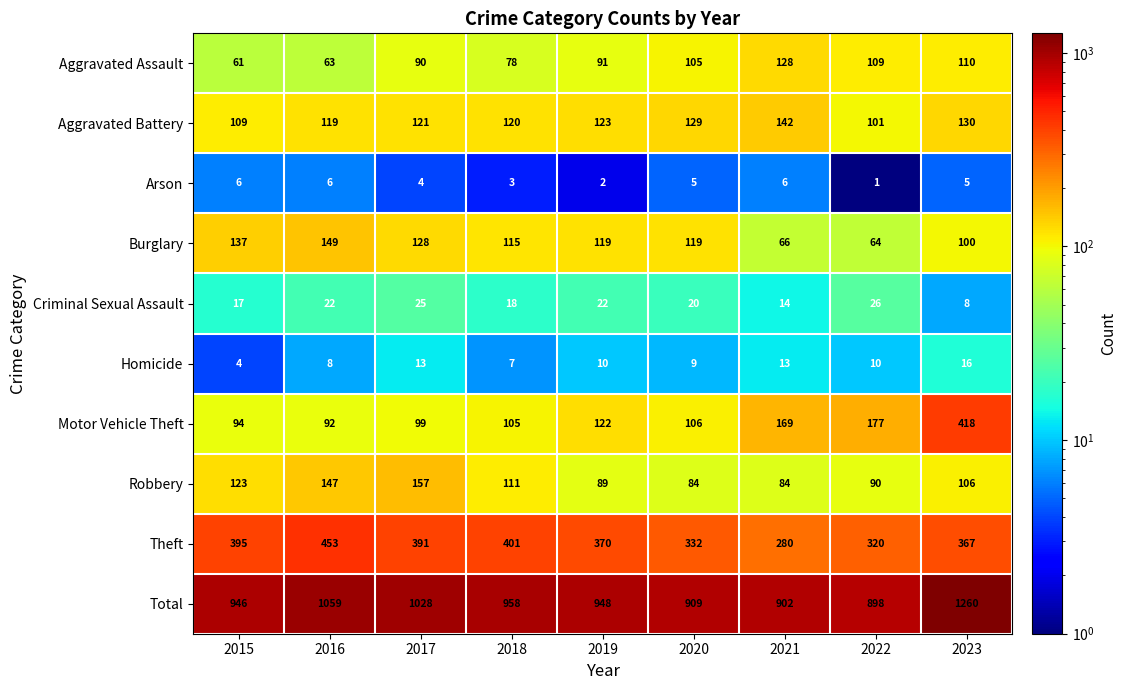

Where is Total nearest to the value 1079?

2016